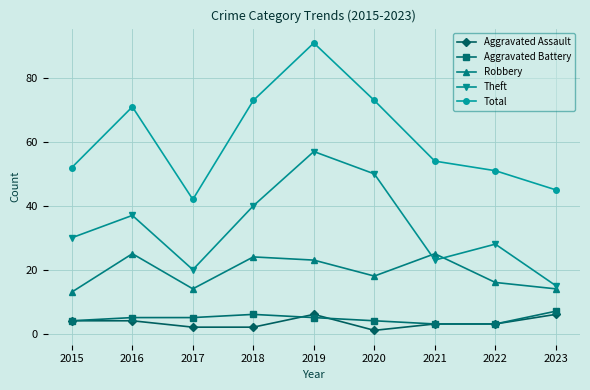

True or false: Aggravated Assault and Theft intersect in this chart.

False